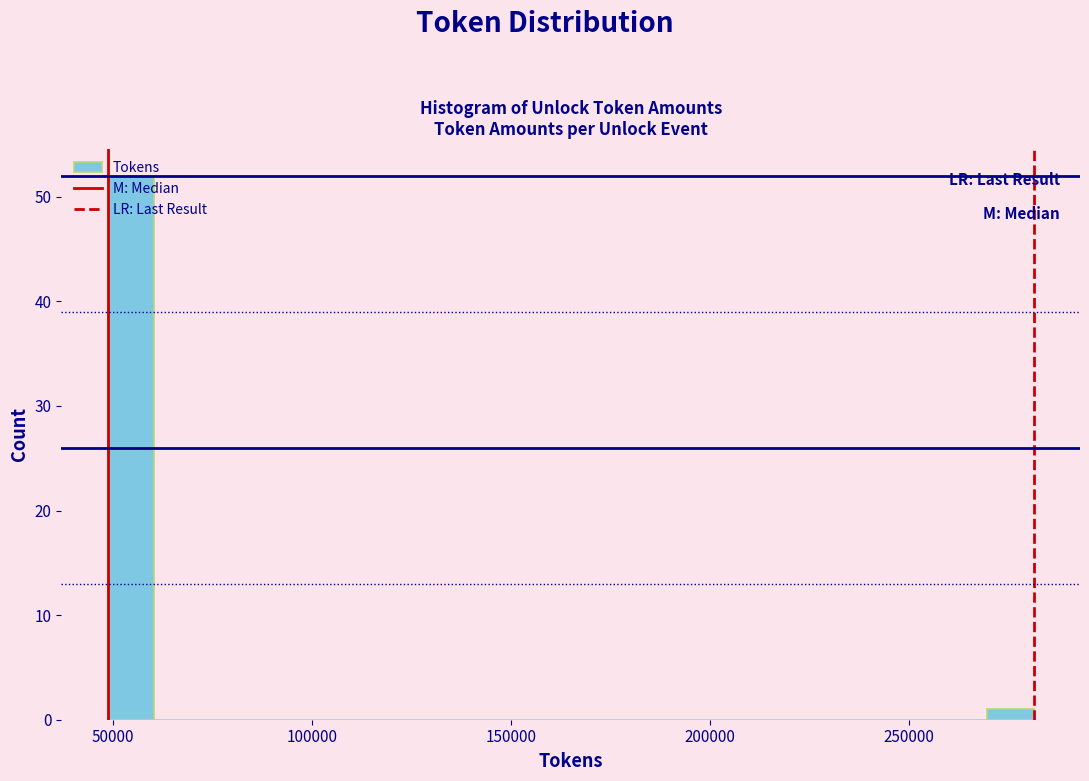

Around what value on the x-axis is the tallest bar? Give the approximate position of its centre, as read against the axis.

55000